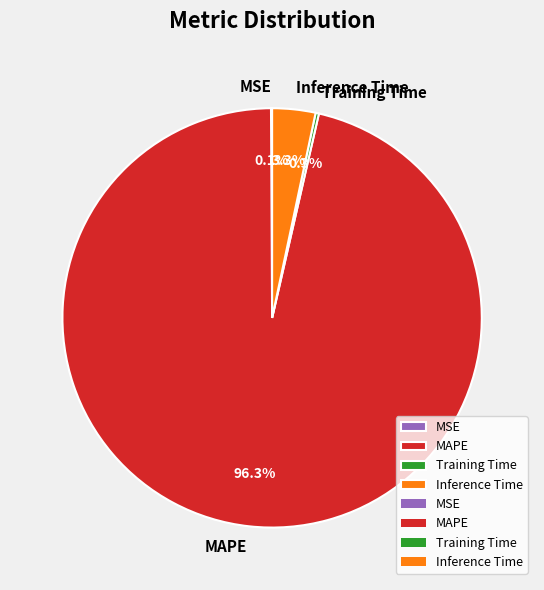

Which category has the biggest portion of the pie?

MAPE